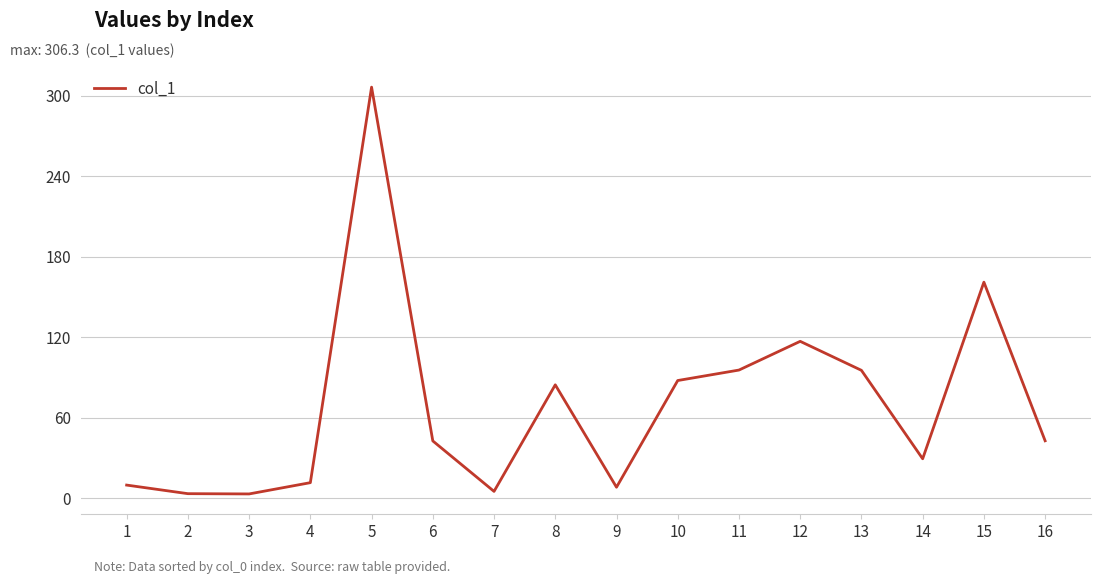

What is the change in value from 1 to 6?

+32.9